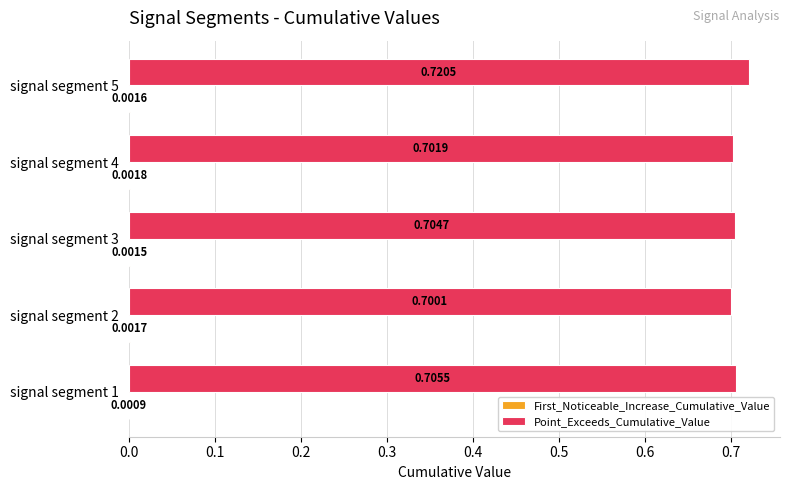

What is the sum of all Point_Exceeds_Cumulative_Value values?

3.5